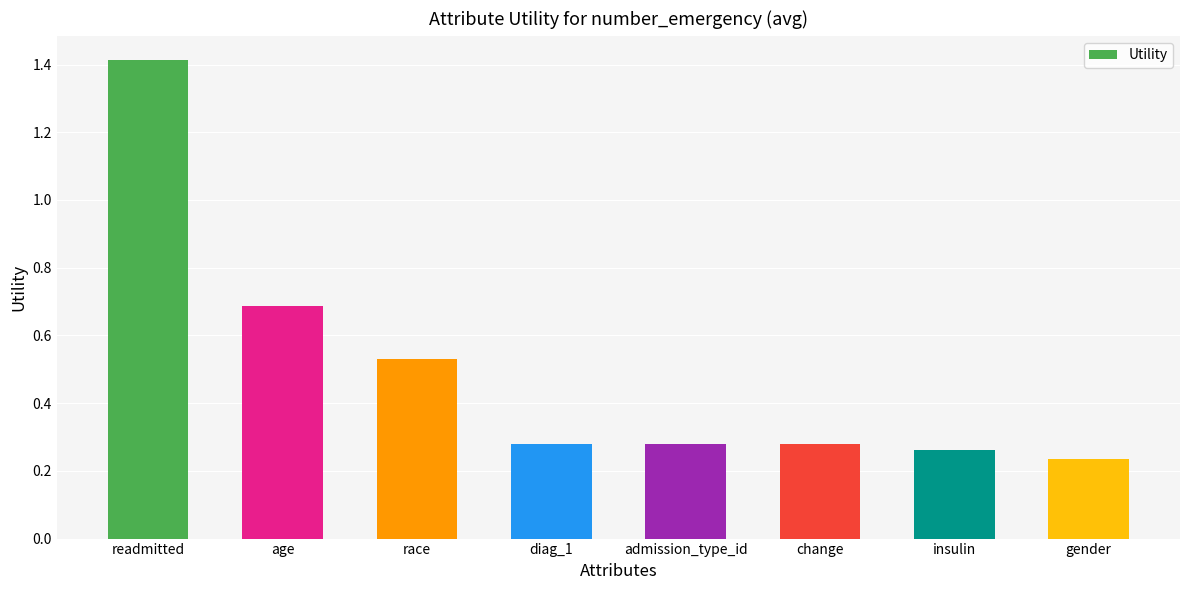

At which category does the chart reach its minimum across all series?

gender